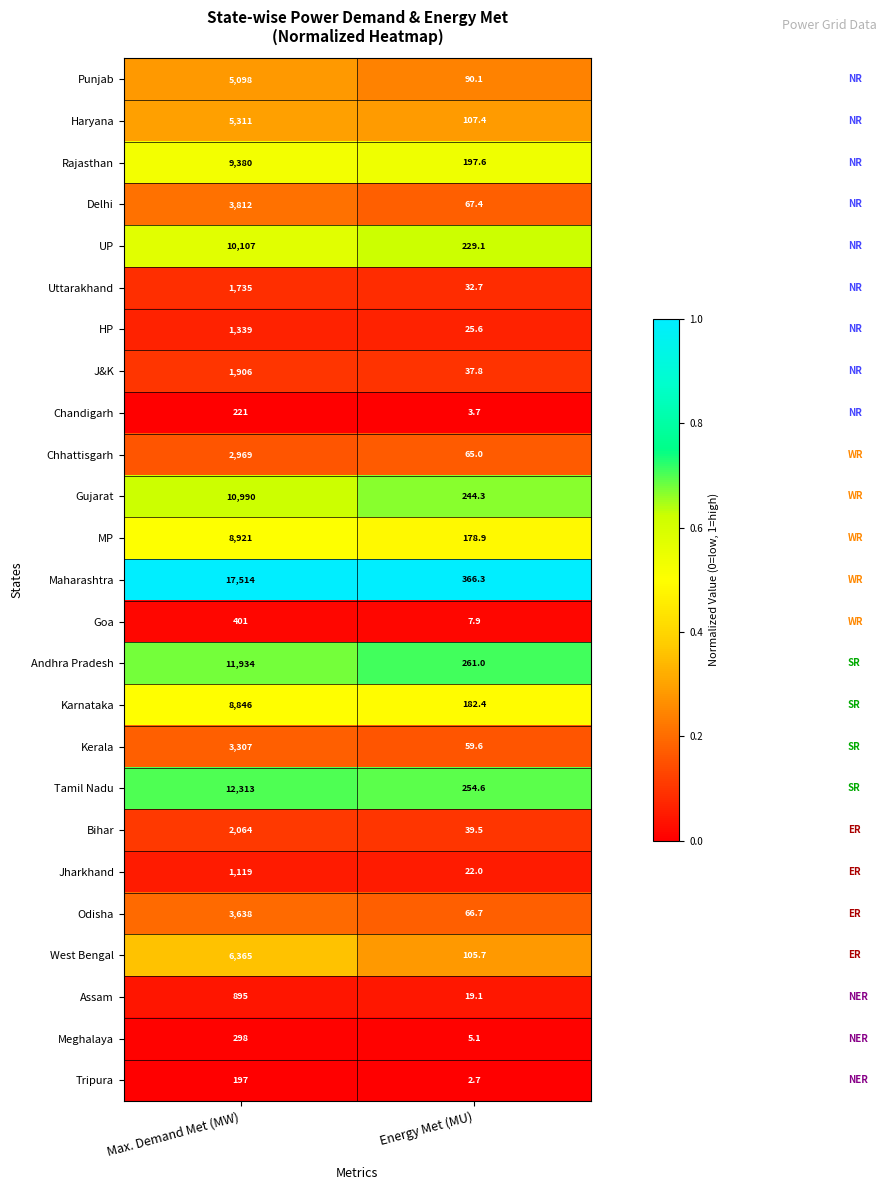

At which category is the sum across all series the highest?

Max. Demand Met (MW)